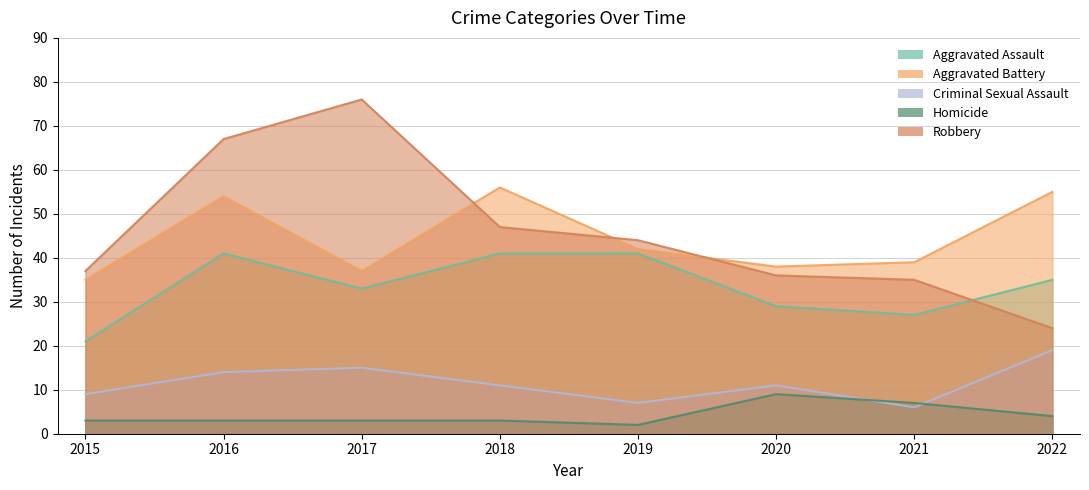

Between 2022 and 2019, which is larger?

2019